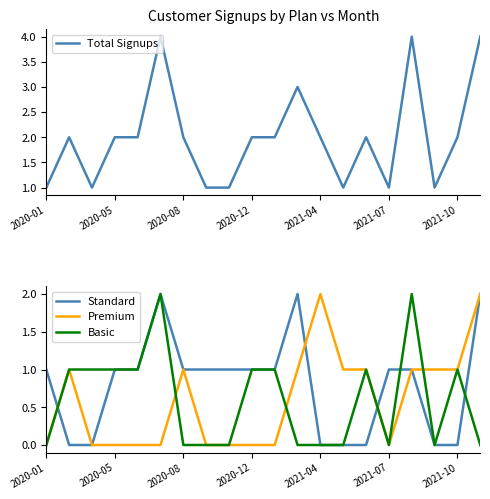

How many data points in Total Signups are above 2?

4